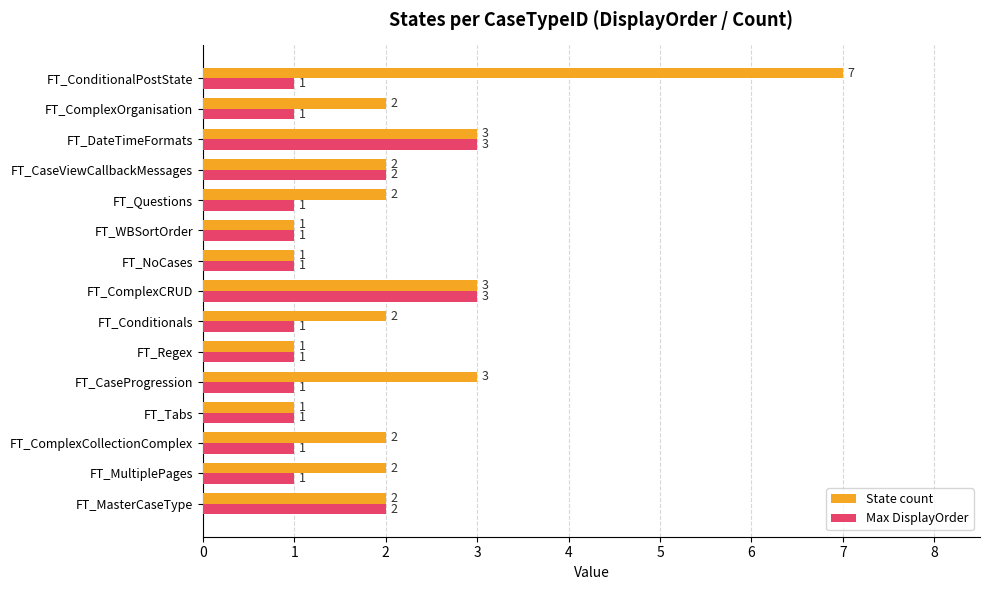

What is the difference between the second highest and minimum values in the Max DisplayOrder series?

2